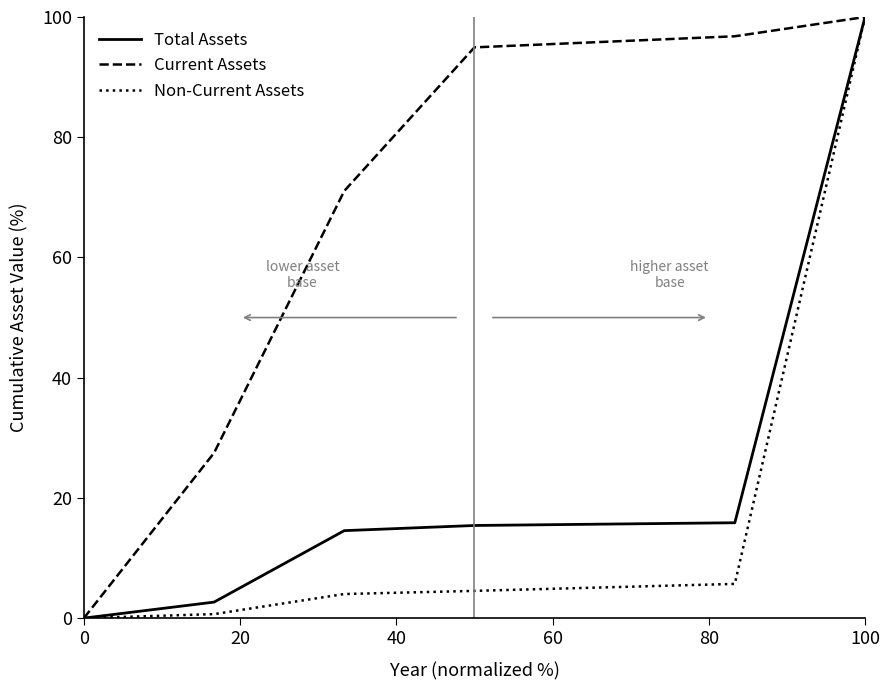

What is the maximum value for Non-Current Assets?

100.0